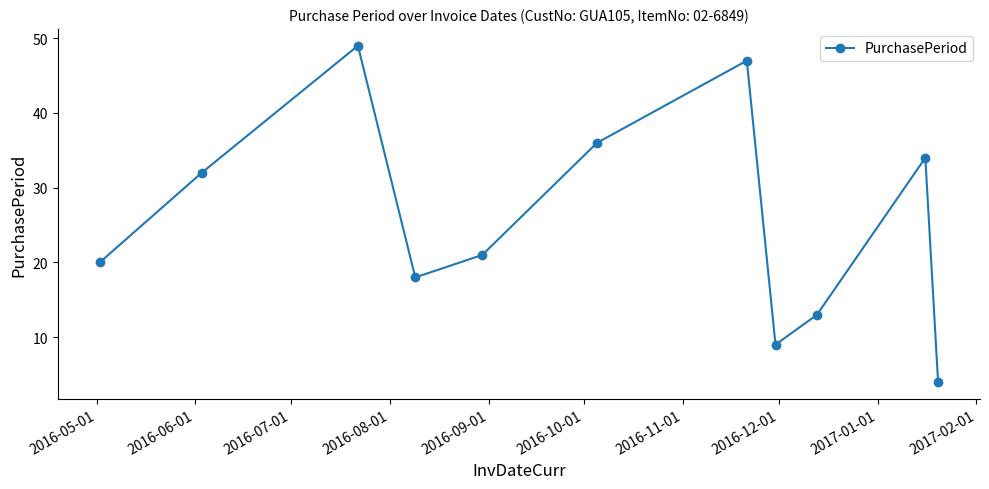

What is the value of the 8th point from the left?

9